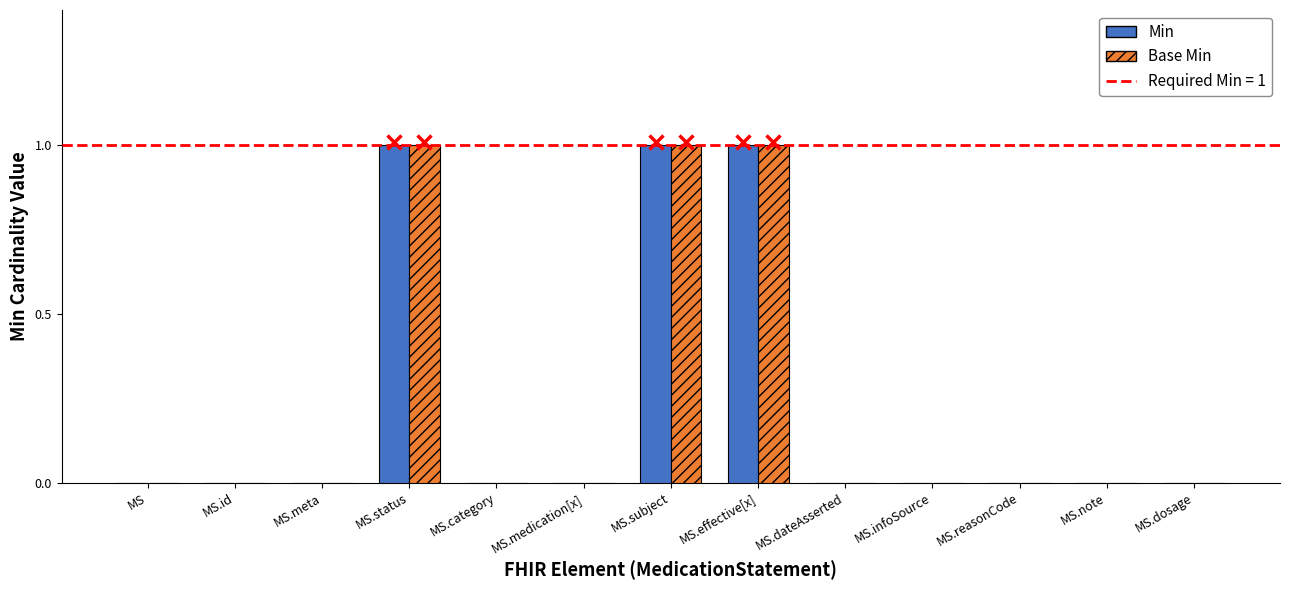

What is the sum of all Min values?

3